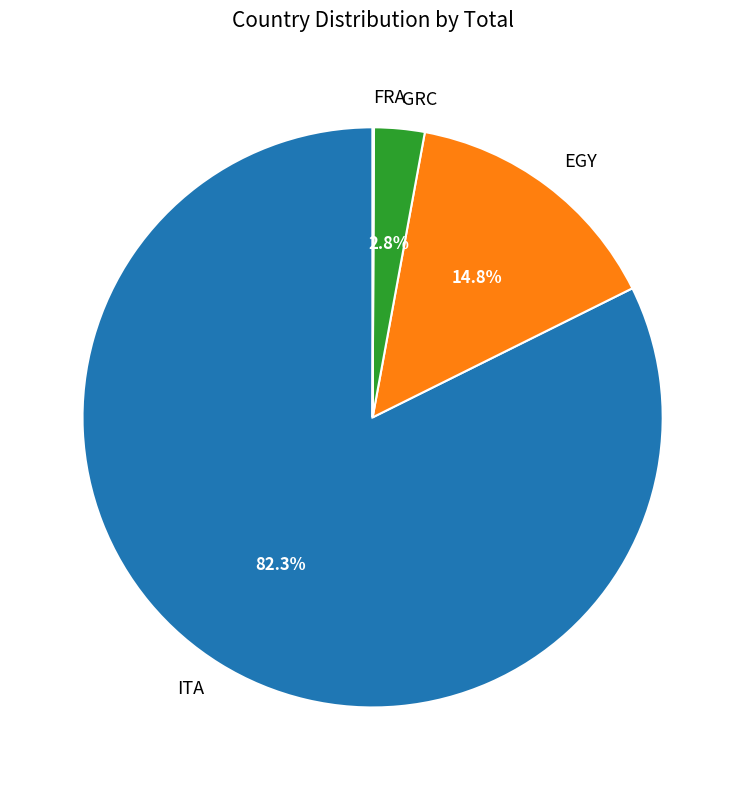

Which slice is the largest?

ITA